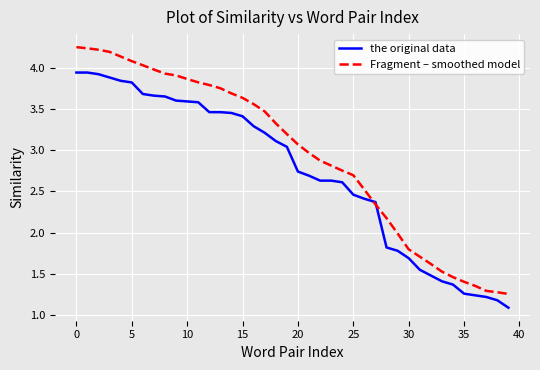

List the series in order of their overall mean, lowest first.

the original data, Fragment – smoothed model